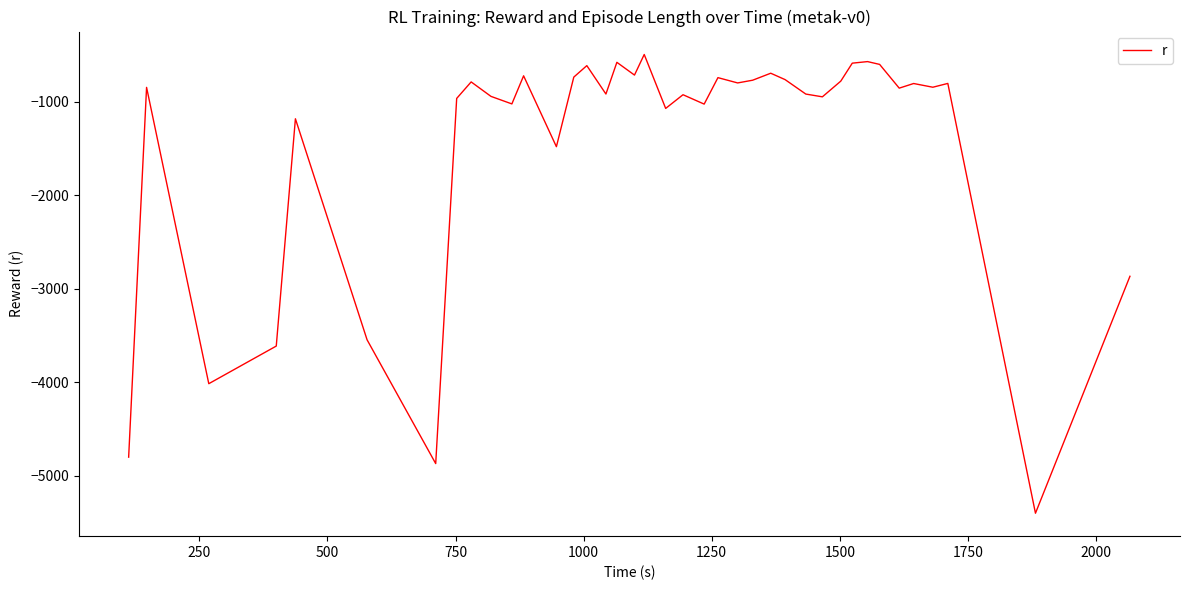

How many values are below -844?

20